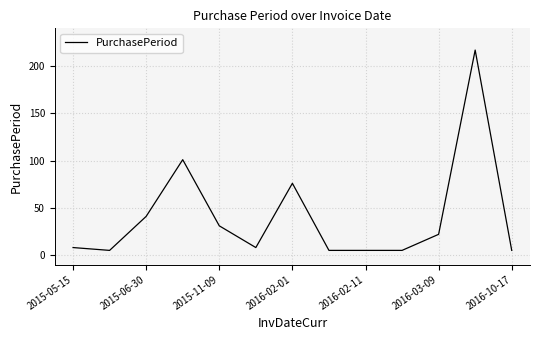

What is the difference between the maximum and minimum values?

212